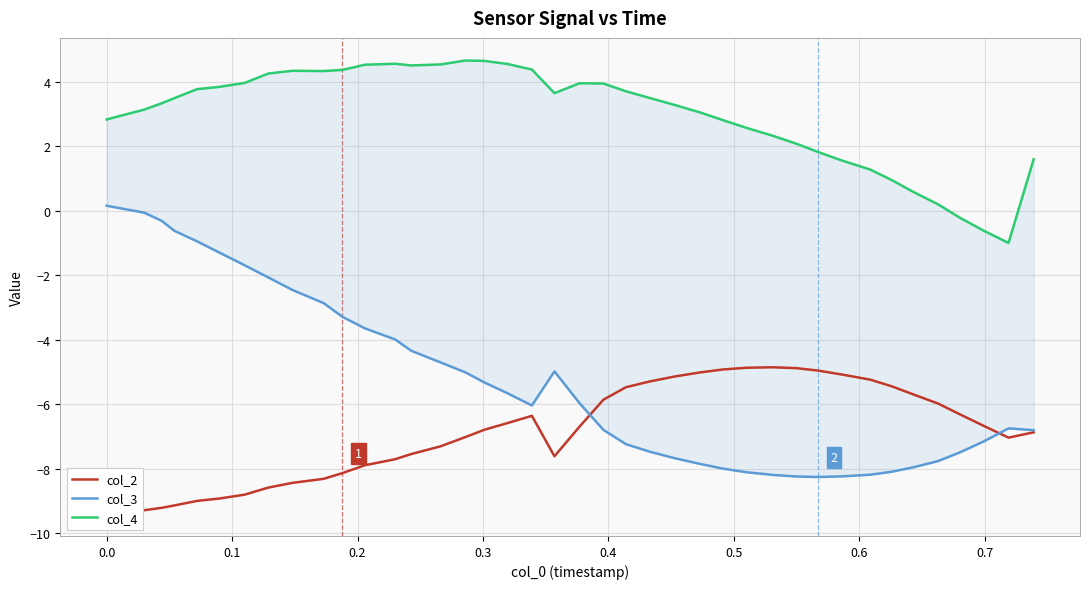

True or false: col_4 has more than 1 points higher than both neighbors.

True